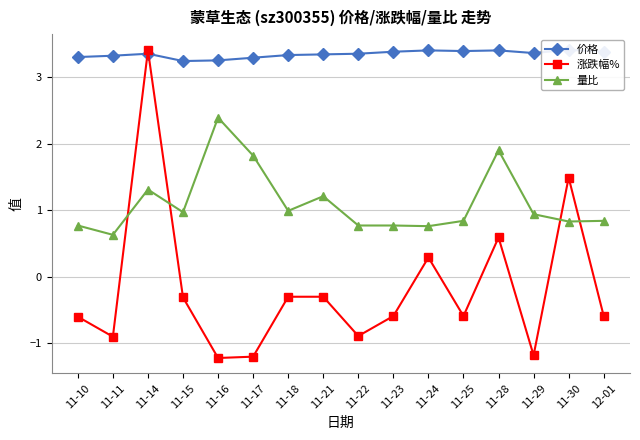

At which label is 价格 closest to 3?

11-15